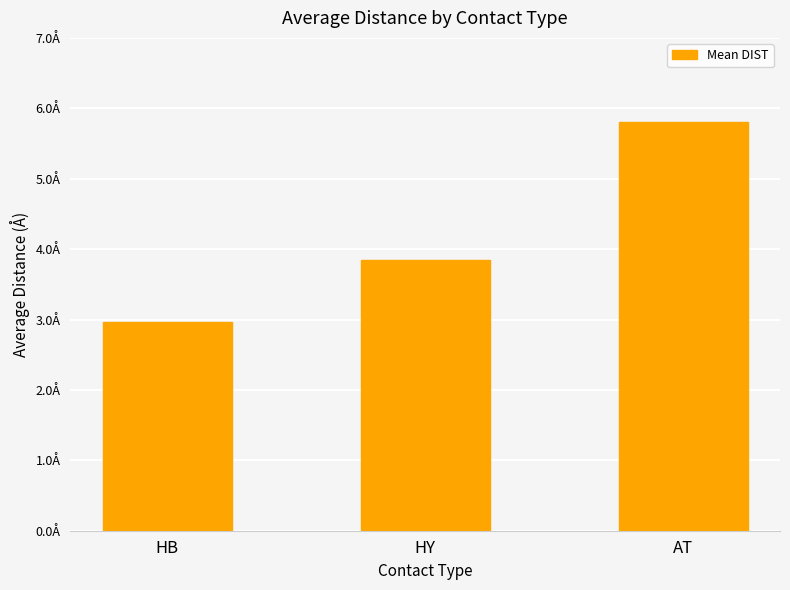

Does the chart contain stacked bars?

No